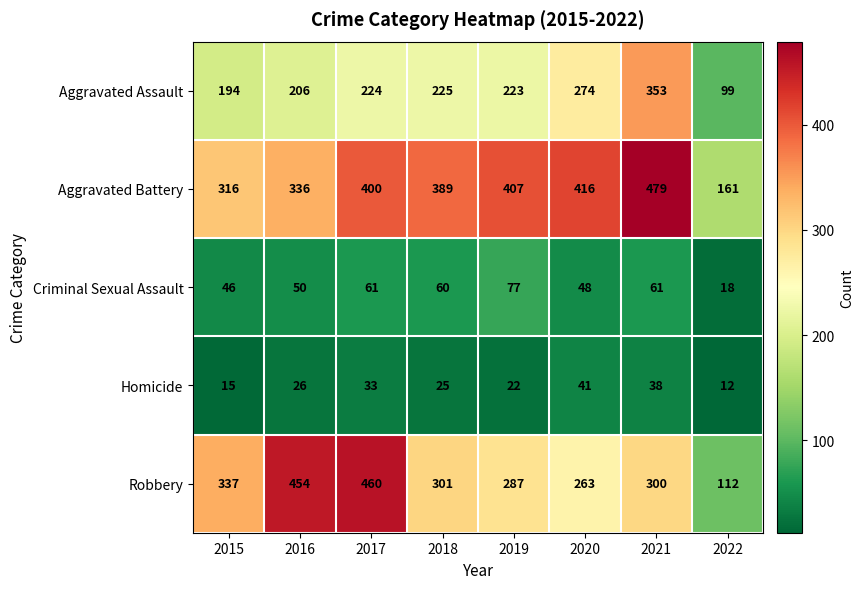

Count the number of data series in this chart.

5